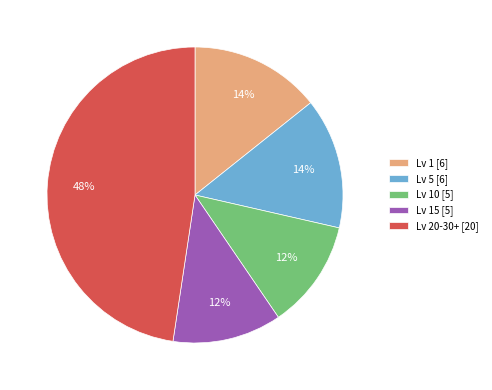

How many segments does this pie chart have?

5